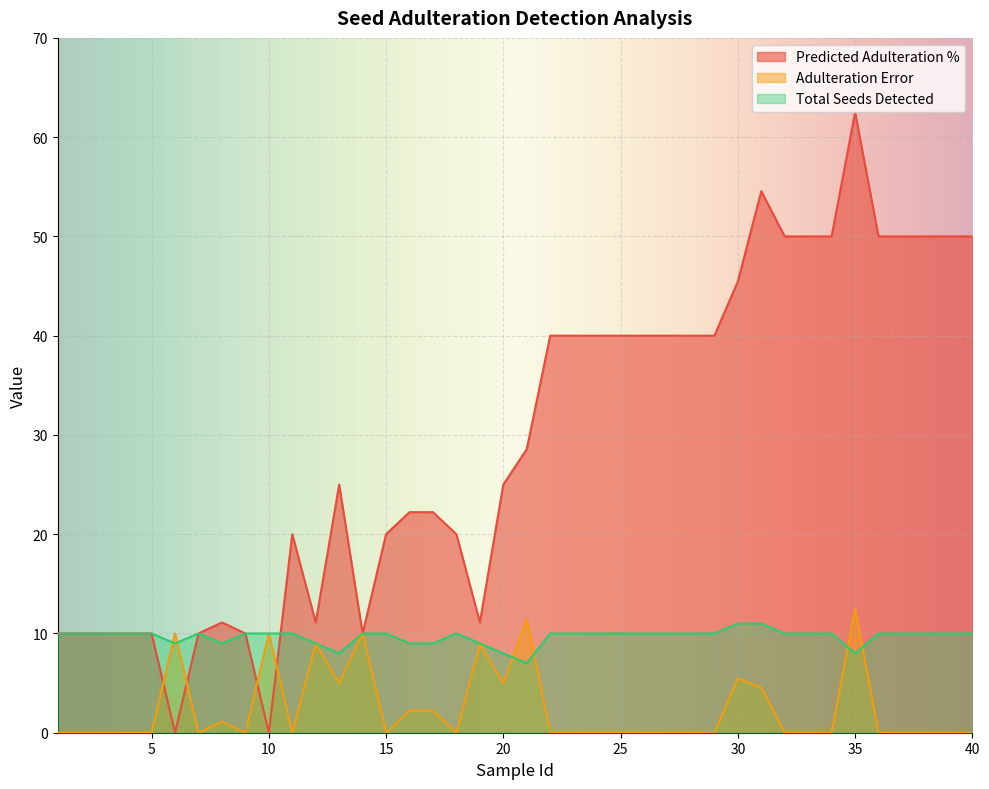

In Adulteration Error, how many points are lower than both neighbors (excluding endpoints)?

7